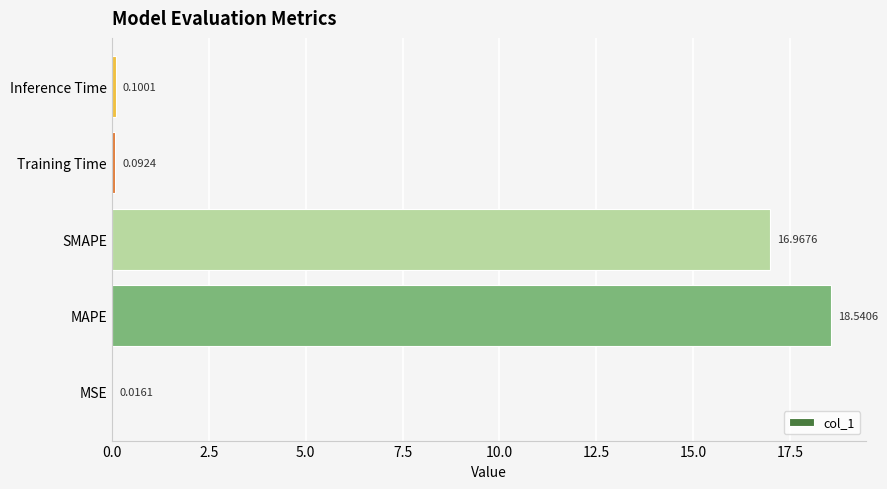

How many series are shown in this chart?

1